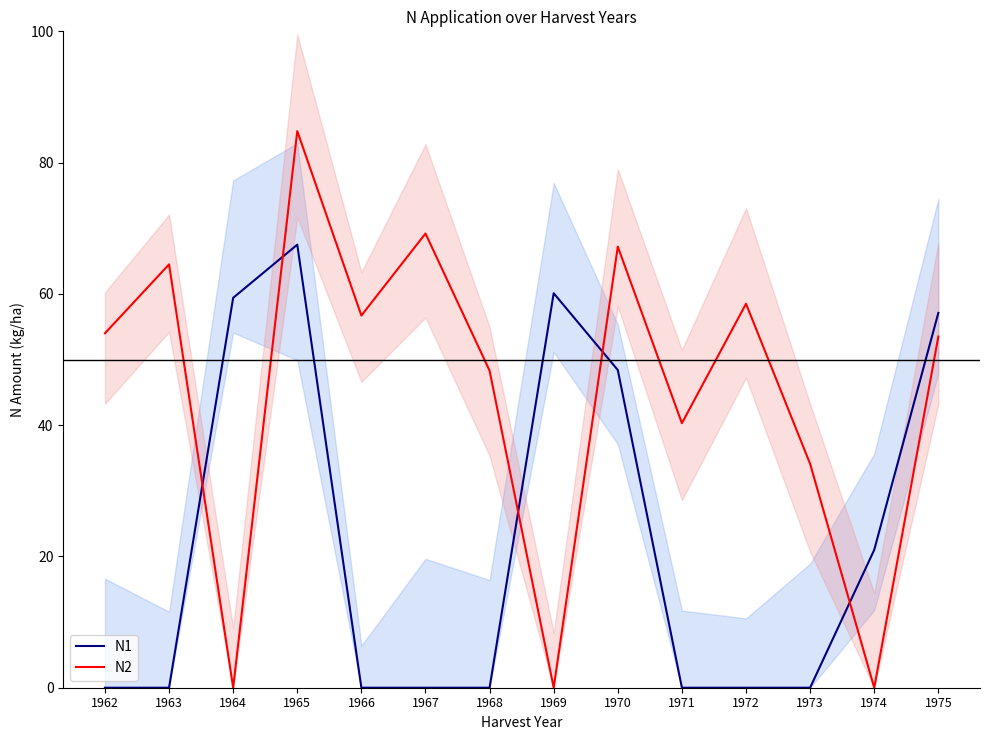

Is this an area chart (filled region under the line)?

No